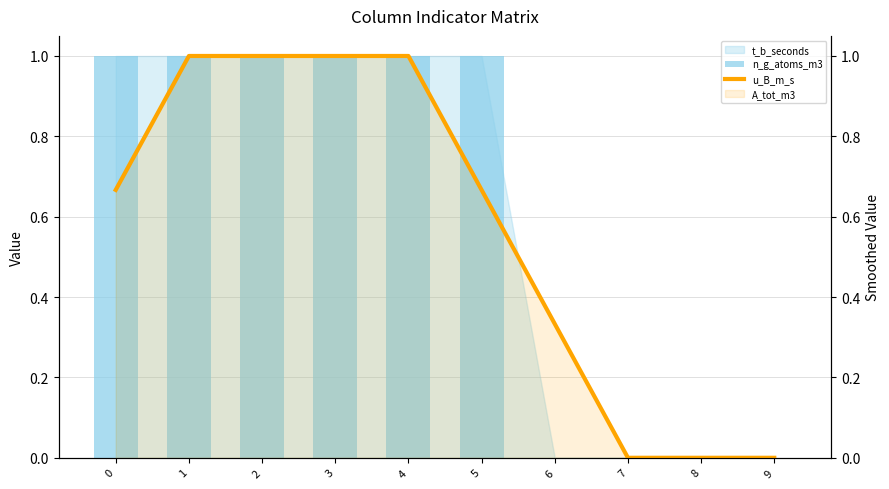

Is the value of u_B_m_s at 0 greater than the value of n_g_atoms_m3 at 5?

No